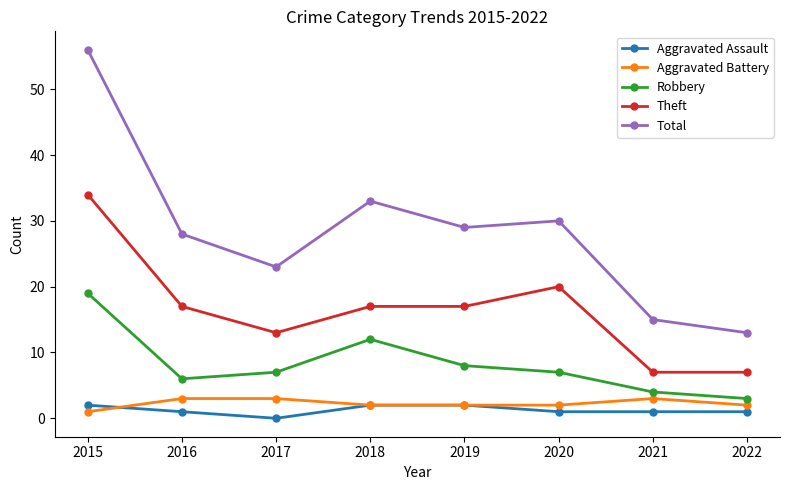

Reading right to left, what are all the values shown in this chart?

Aggravated Assault: 1	1	1	2	2	0	1	2
Aggravated Battery: 2	3	2	2	2	3	3	1
Robbery: 3	4	7	8	12	7	6	19
Theft: 7	7	20	17	17	13	17	34
Total: 13	15	30	29	33	23	28	56